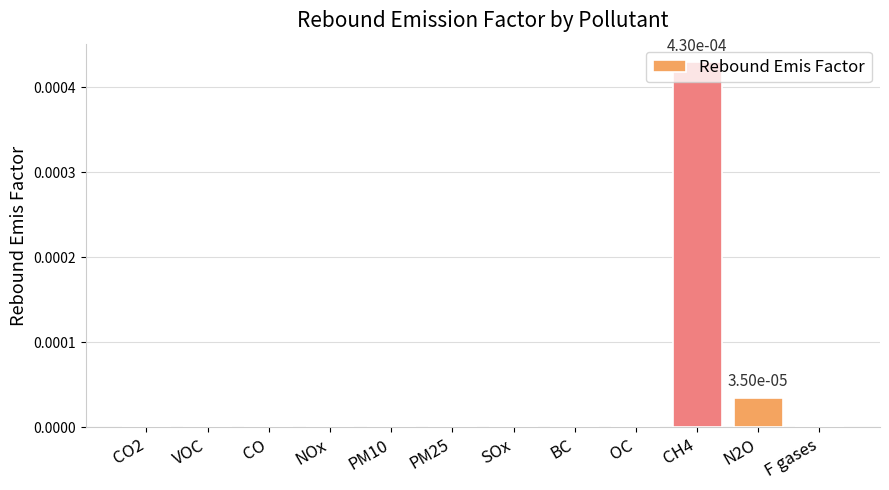

Count the number of data series in this chart.

1